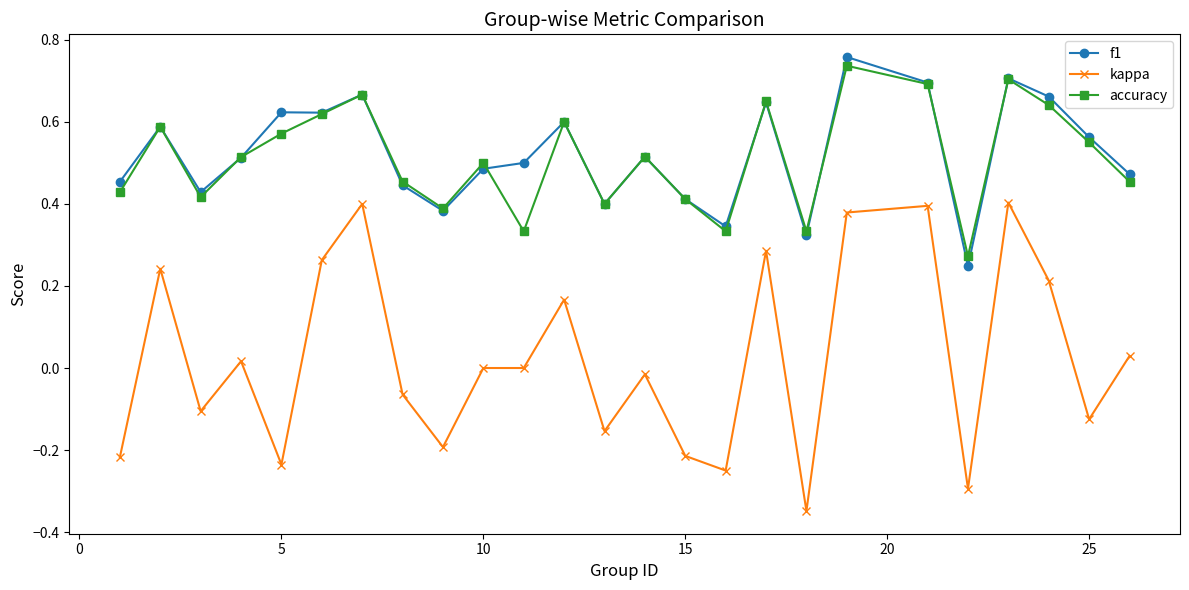

Which series has the largest range (max minus min)?

kappa